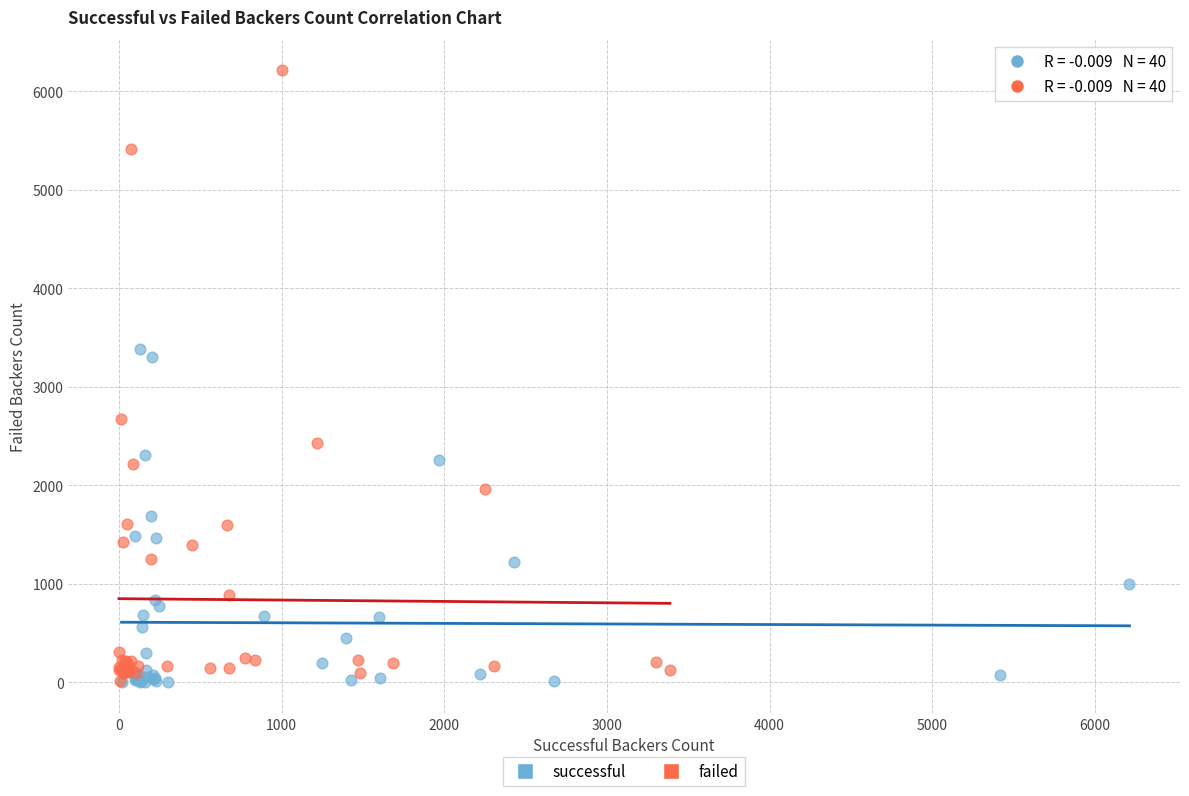

Which series reaches the maximum Y coordinate?

failed